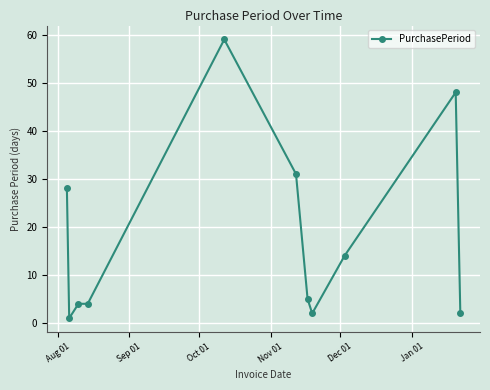

What is the difference between the maximum and minimum values?

58